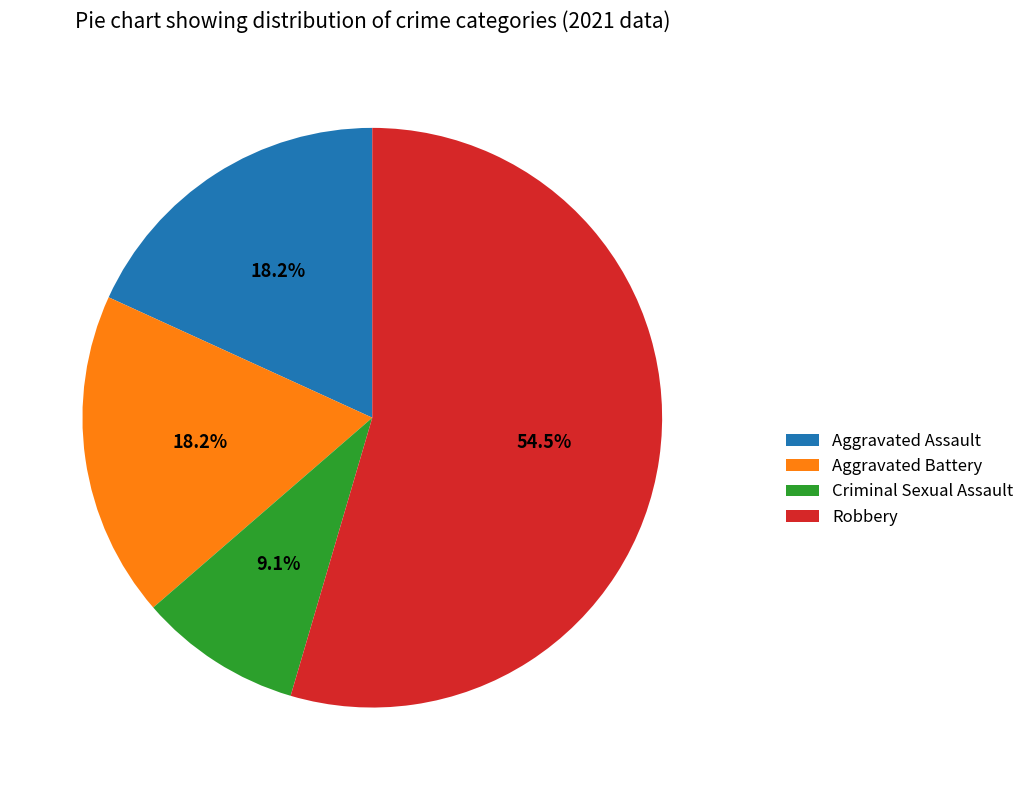

How many slices are in this pie chart?

4